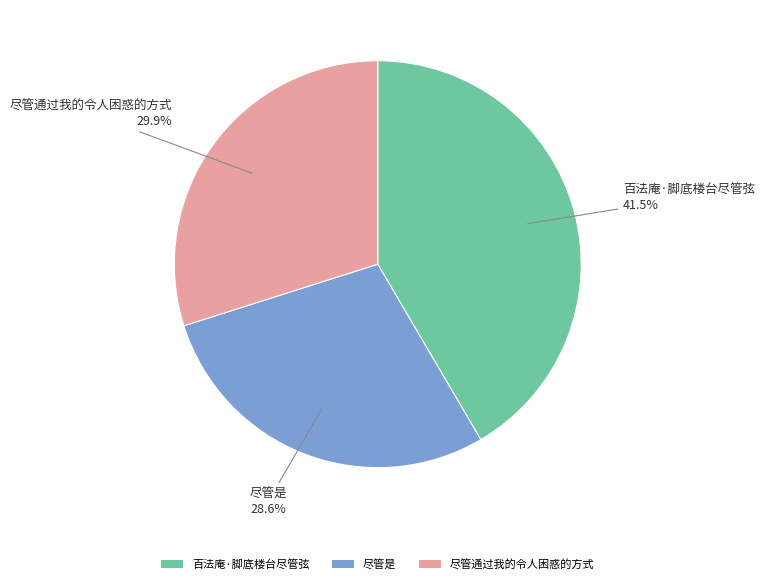

True or false: 尽管通过我的令人困惑的方式 accounts for 30% of the total.

True